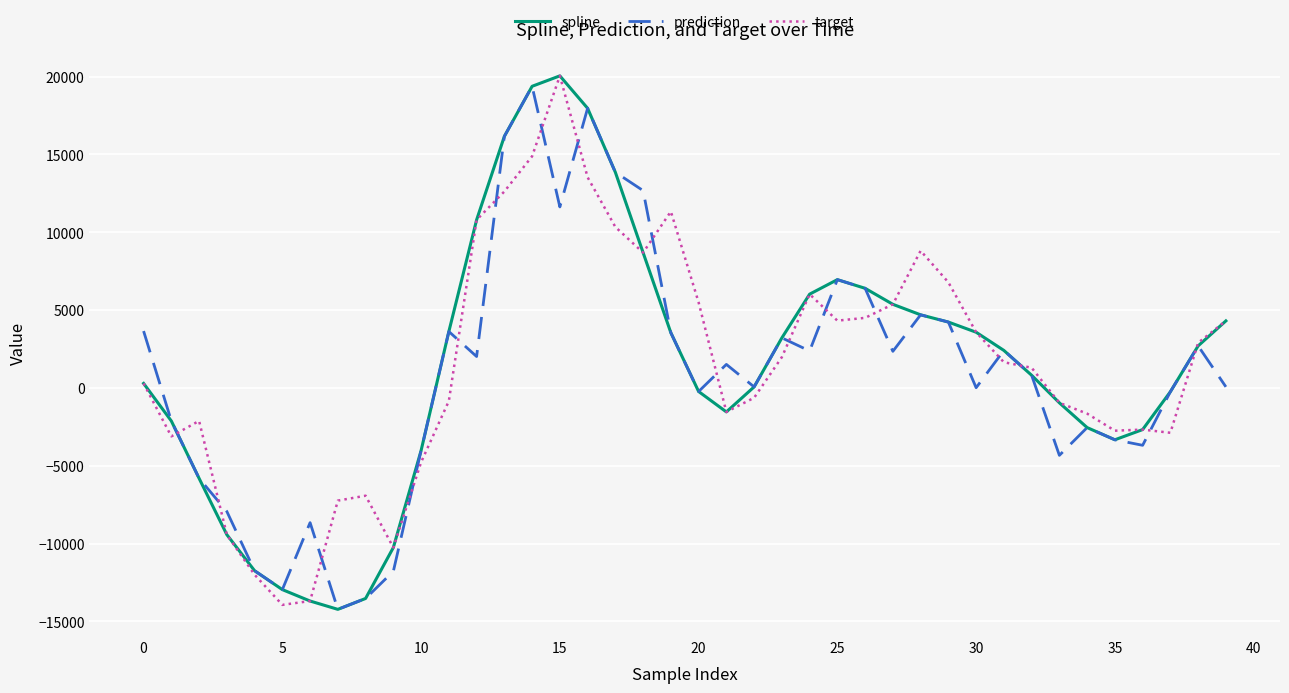

Which series ends up on top after the final intersection of prediction and target?

target